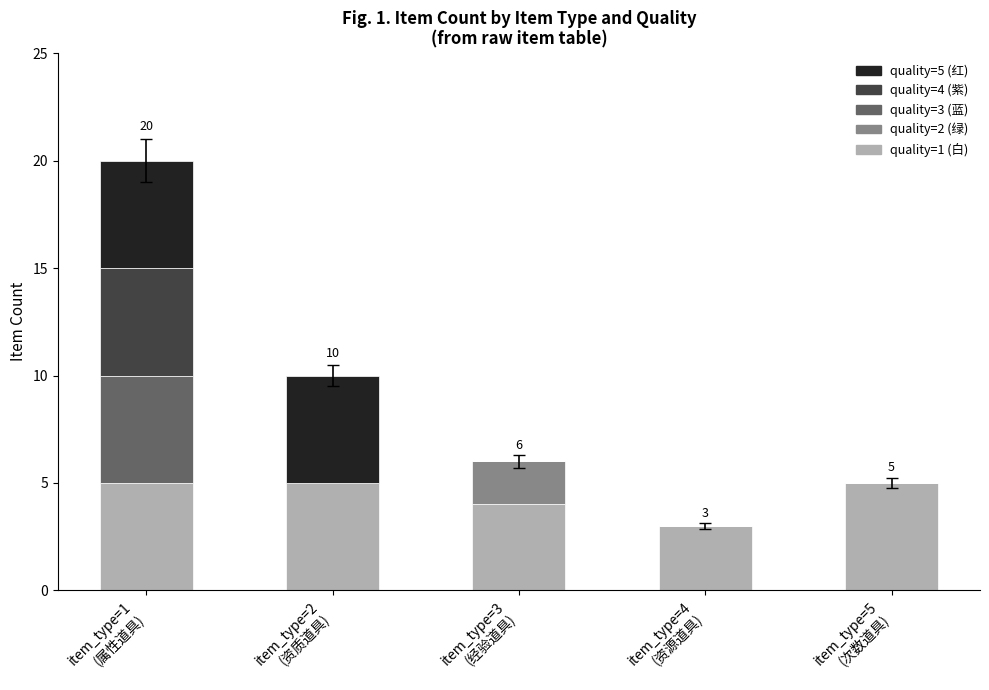

What is the highest value of the quality=1 (白) series?

5